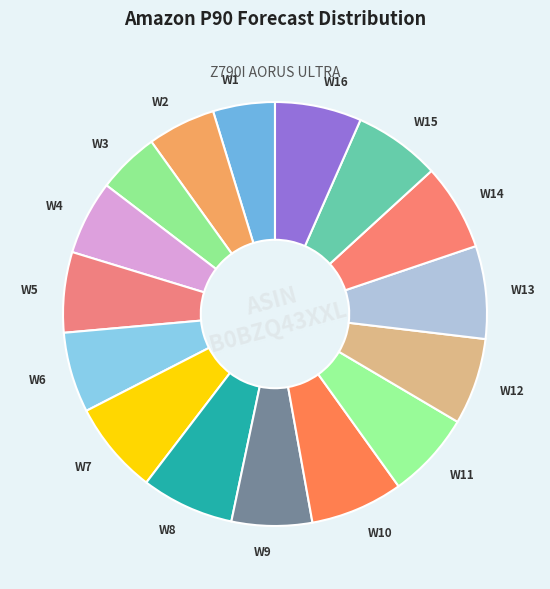

Do W1 and W15 together represent more than half of the pie?

No